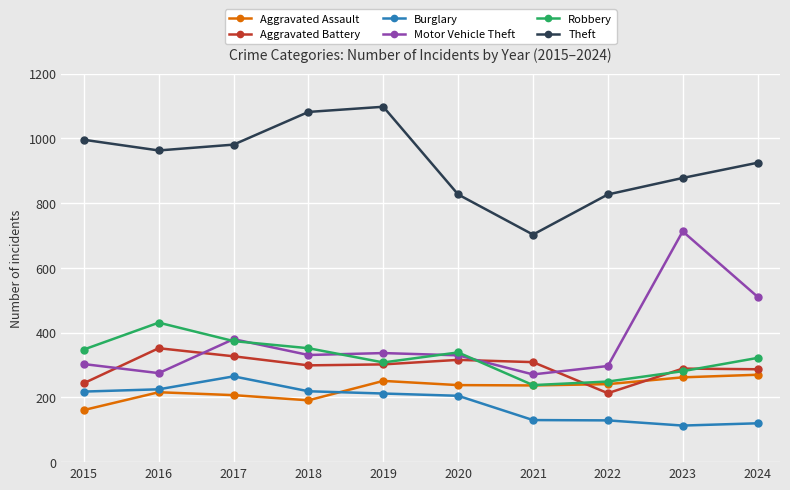

Which series has the largest total across all categories?

Theft